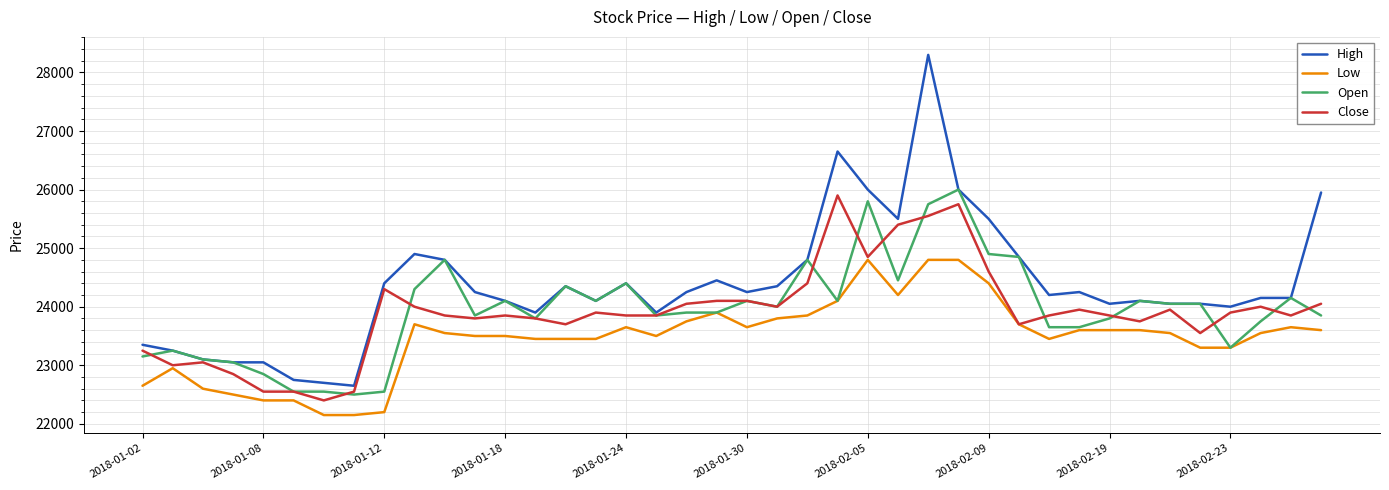

What is the maximum value shown in the chart?

28300